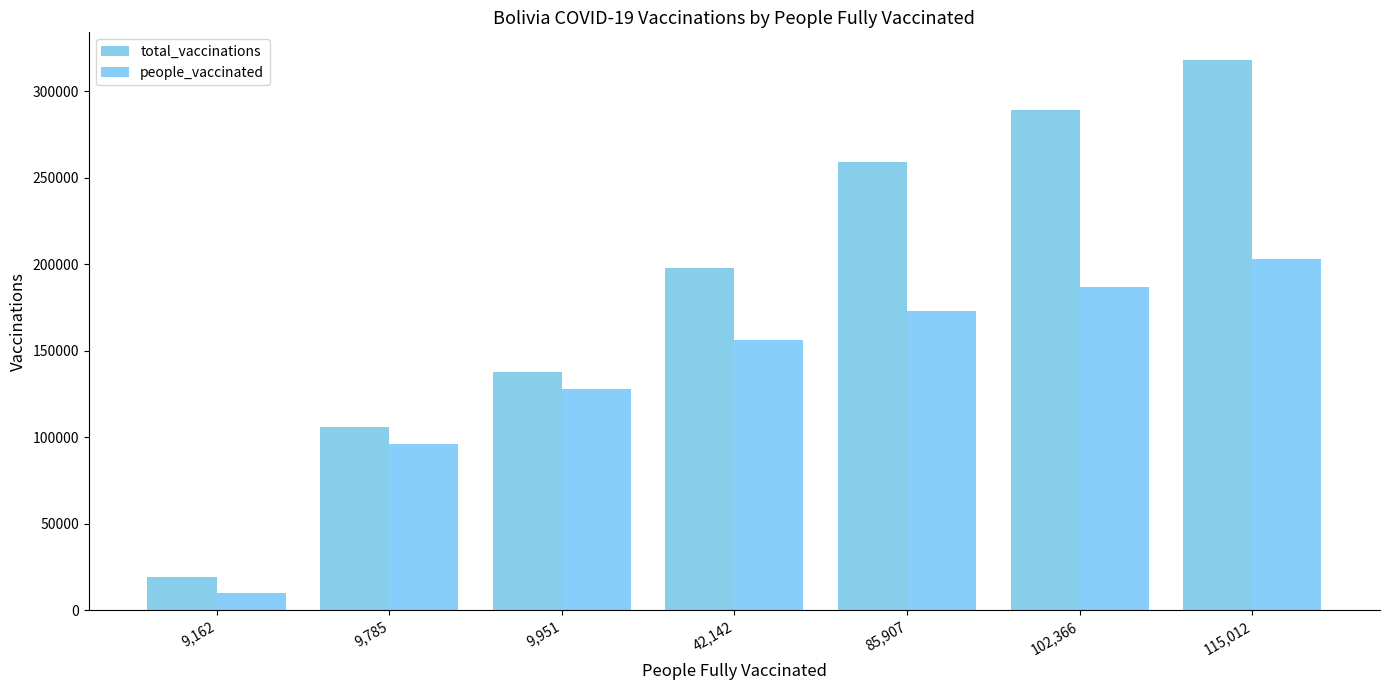

What is the smallest value displayed?

10325